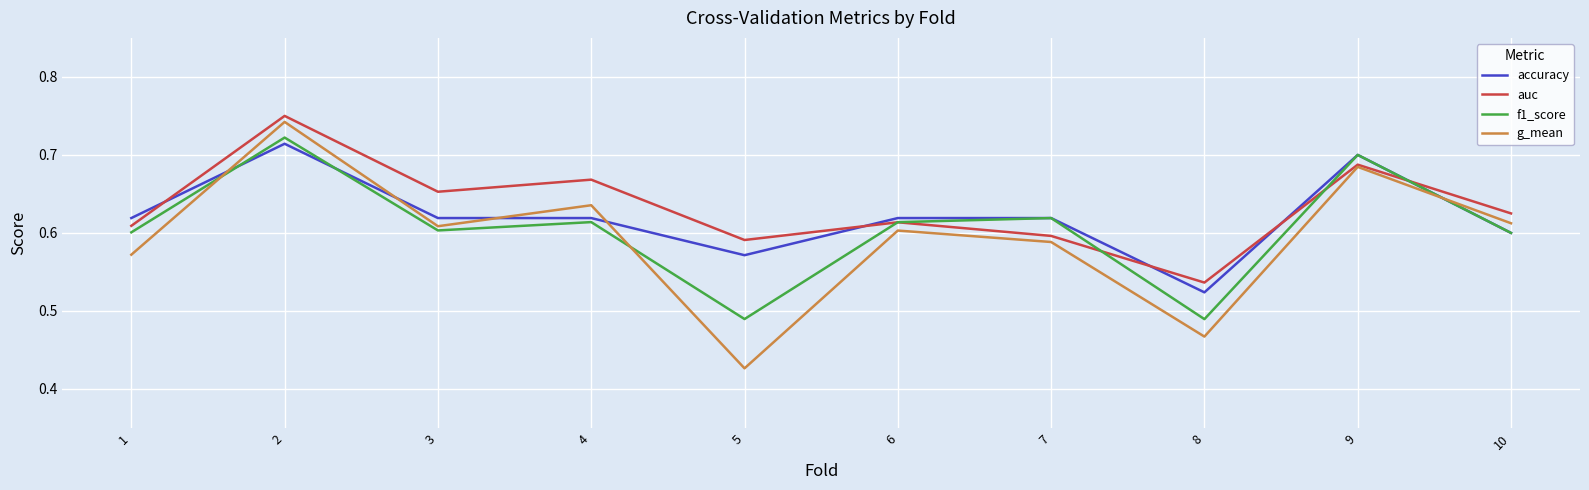

True or false: accuracy and g_mean intersect in this chart.

True